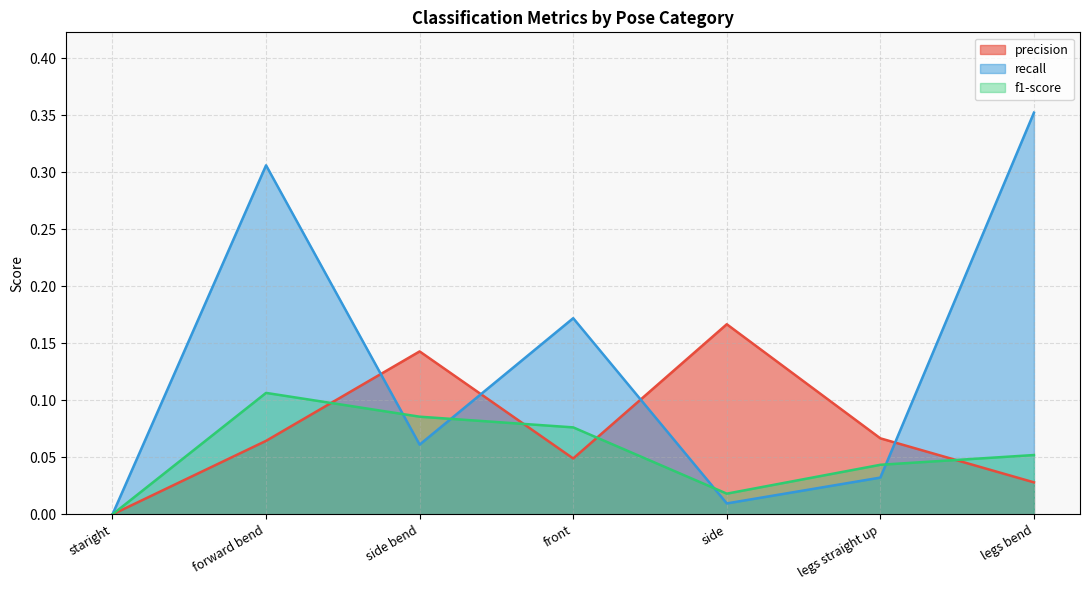

Which category has the lowest value across all series?

staright